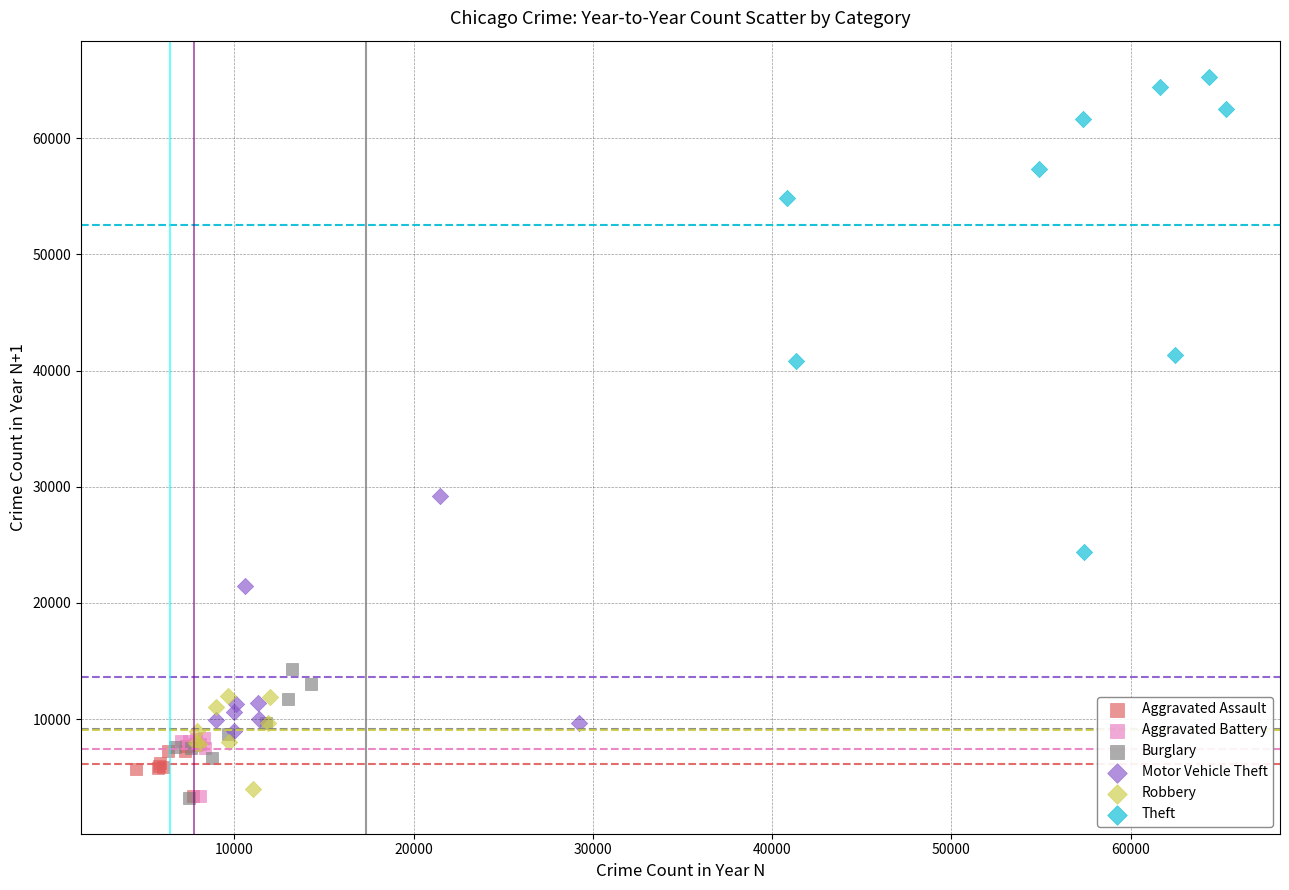

Which series has the widest spread of Y values?

Theft